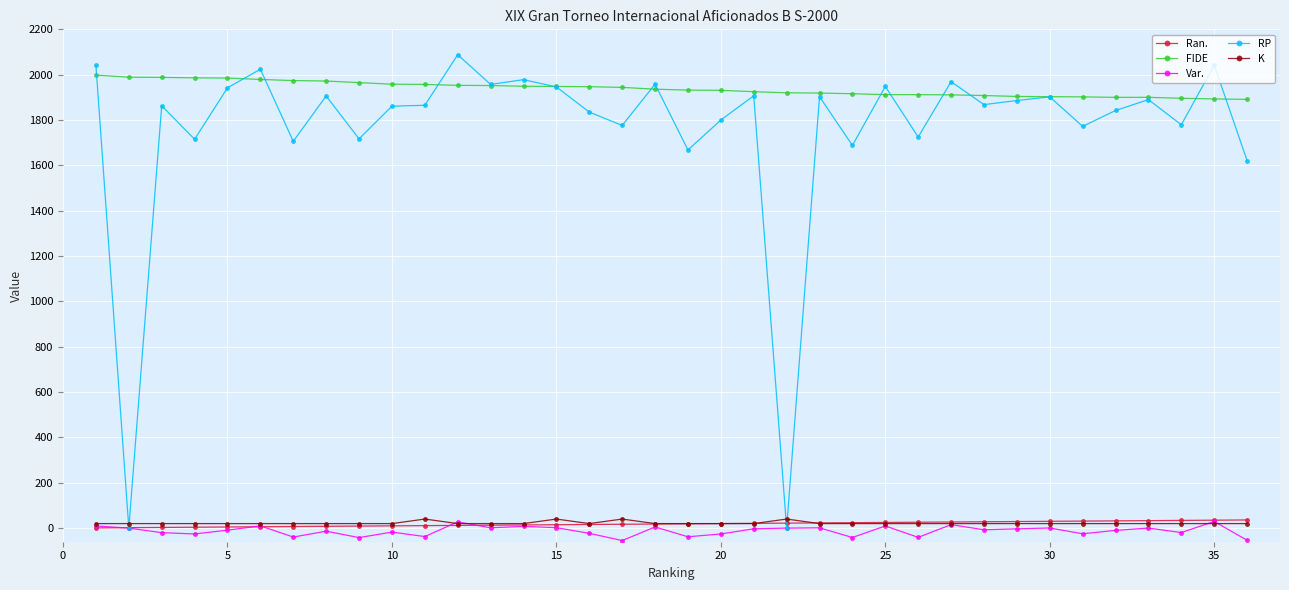

What is the lowest value of the FIDE series?

1891.0